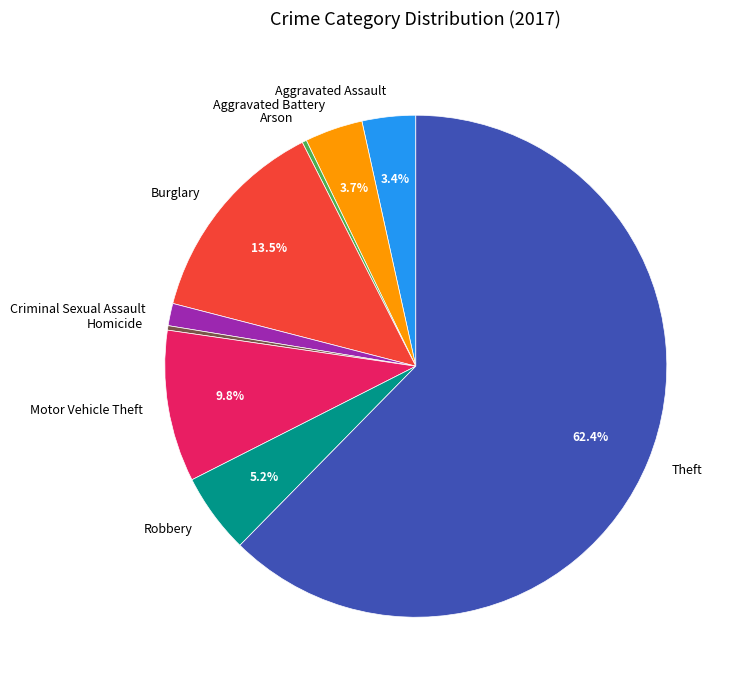

Does Arson represent more than half of the total?

No